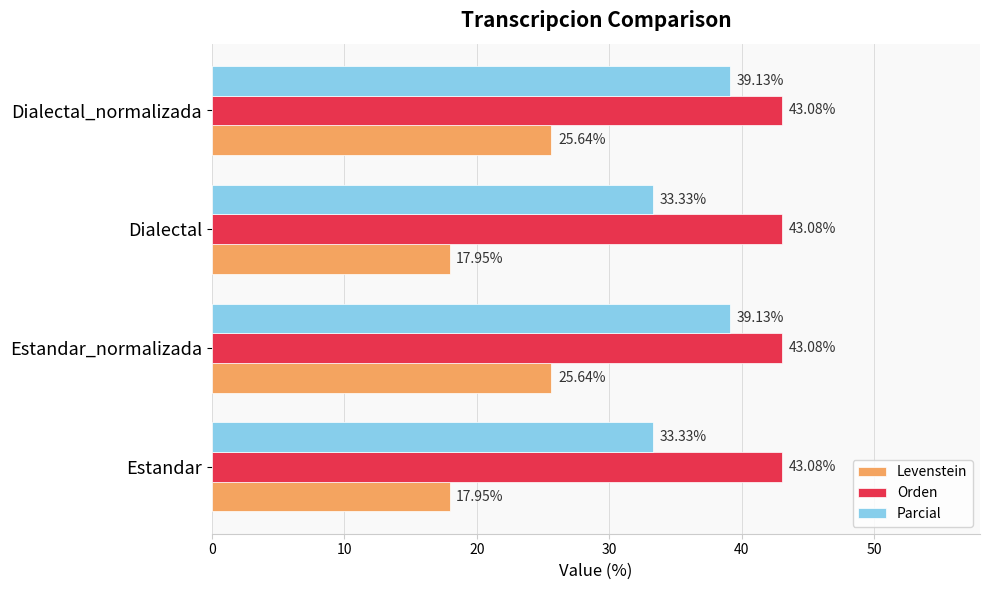

What is the sum of the Parcial values at Dialectal and Estandar?

66.7